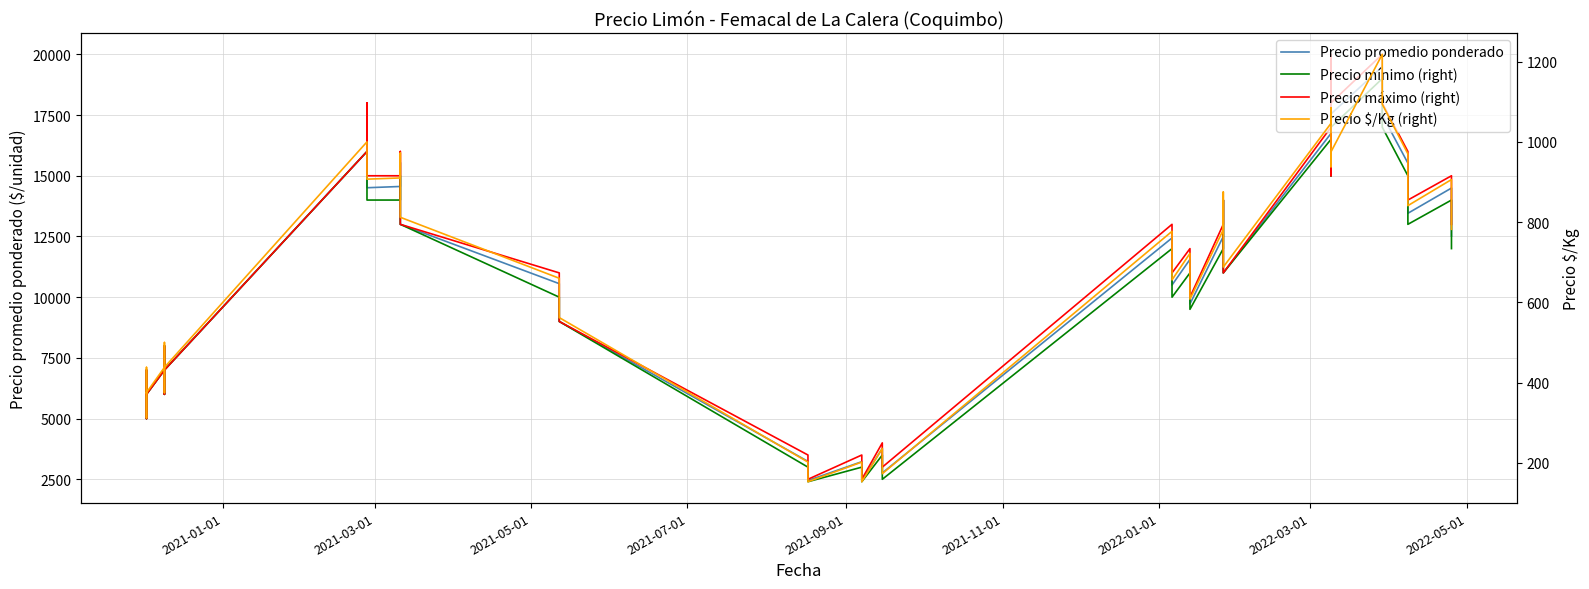

True or false: Precio mínimo (right) and Precio máximo (right) cross at least once.

False